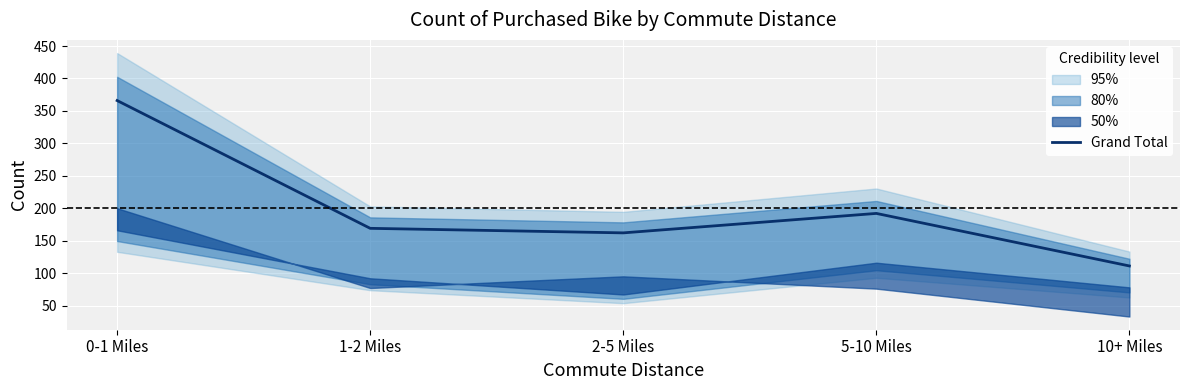

Where is the data nearest to the value 238?

5-10 Miles